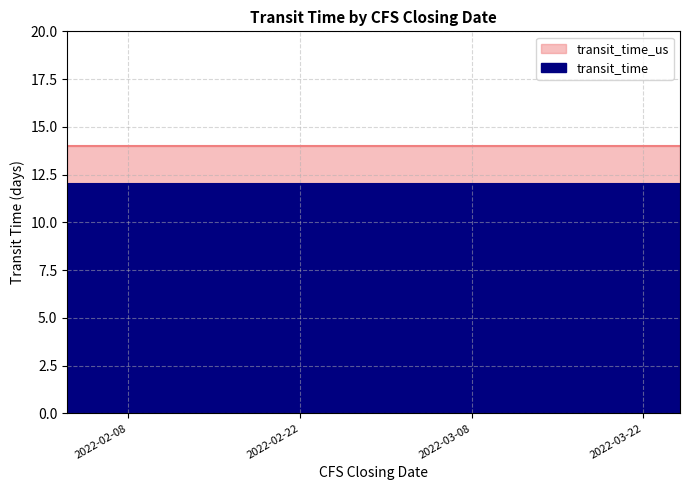

What is the average value of the transit_time series?

12